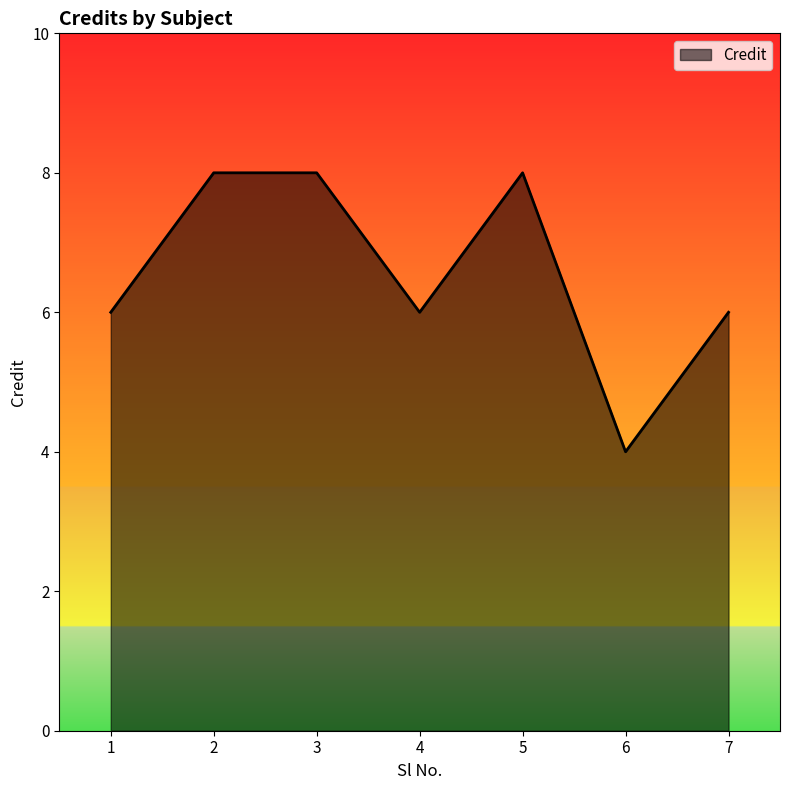

How many lines are shown in the chart?

1